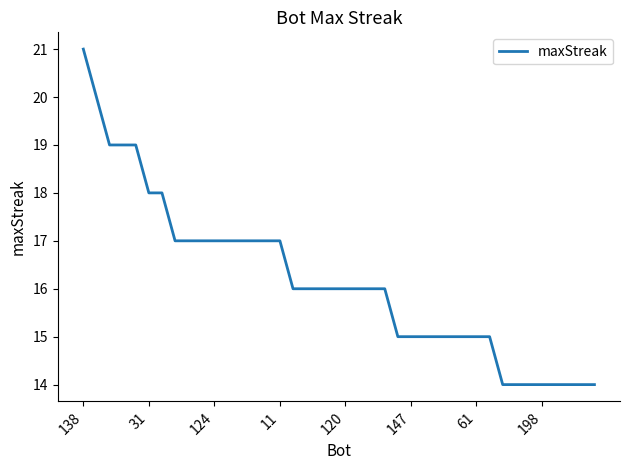

What is the difference between the maximum and minimum values?

7